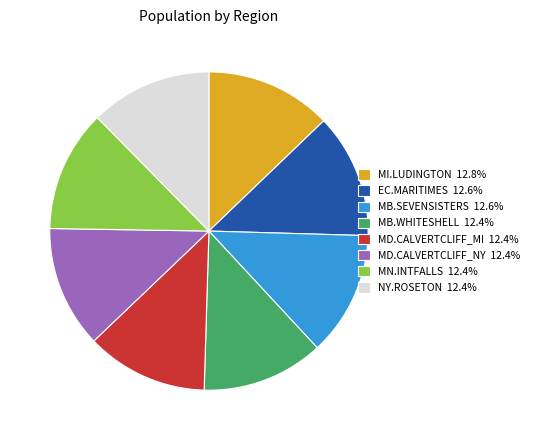

What is the ratio of the value at EC.MARITIMES 12.6% to the value at MN.INTFALLS 12.4%?

1.0